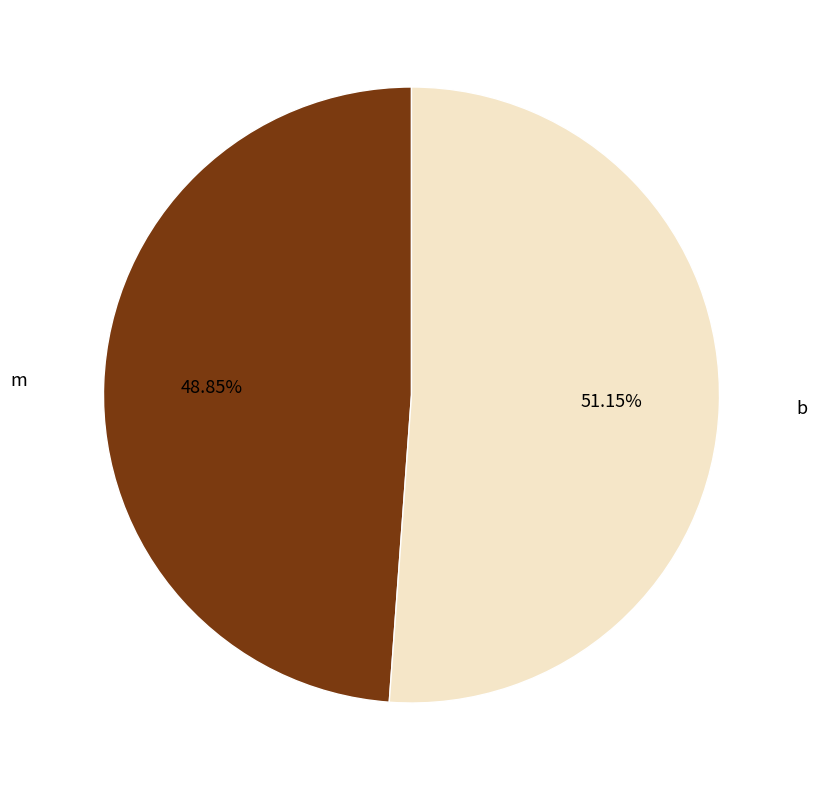

Is m the majority of the pie?

No